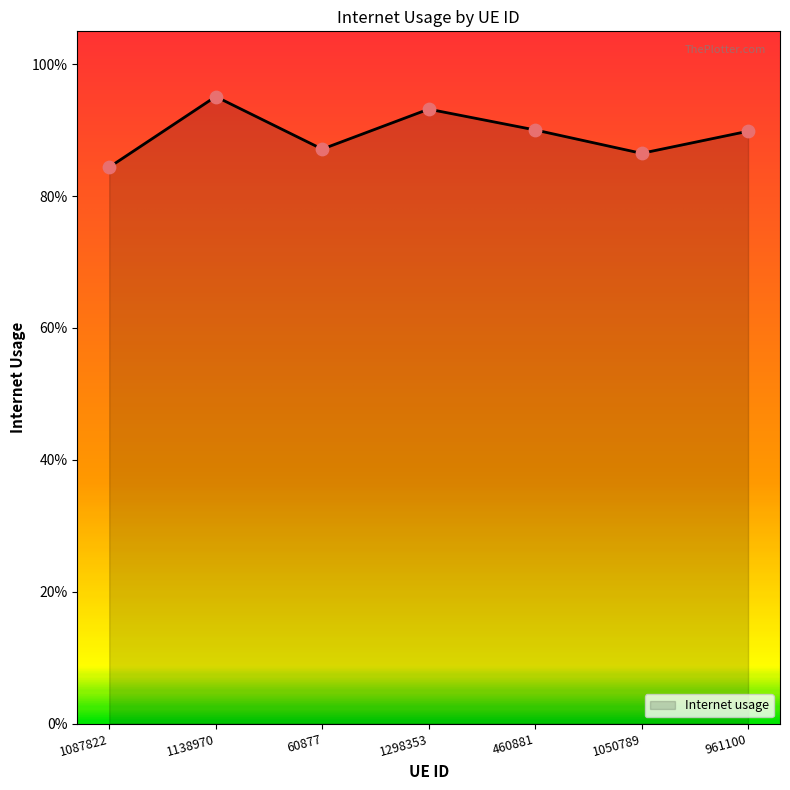

Which has a higher value, 961100 or 1138970?

1138970